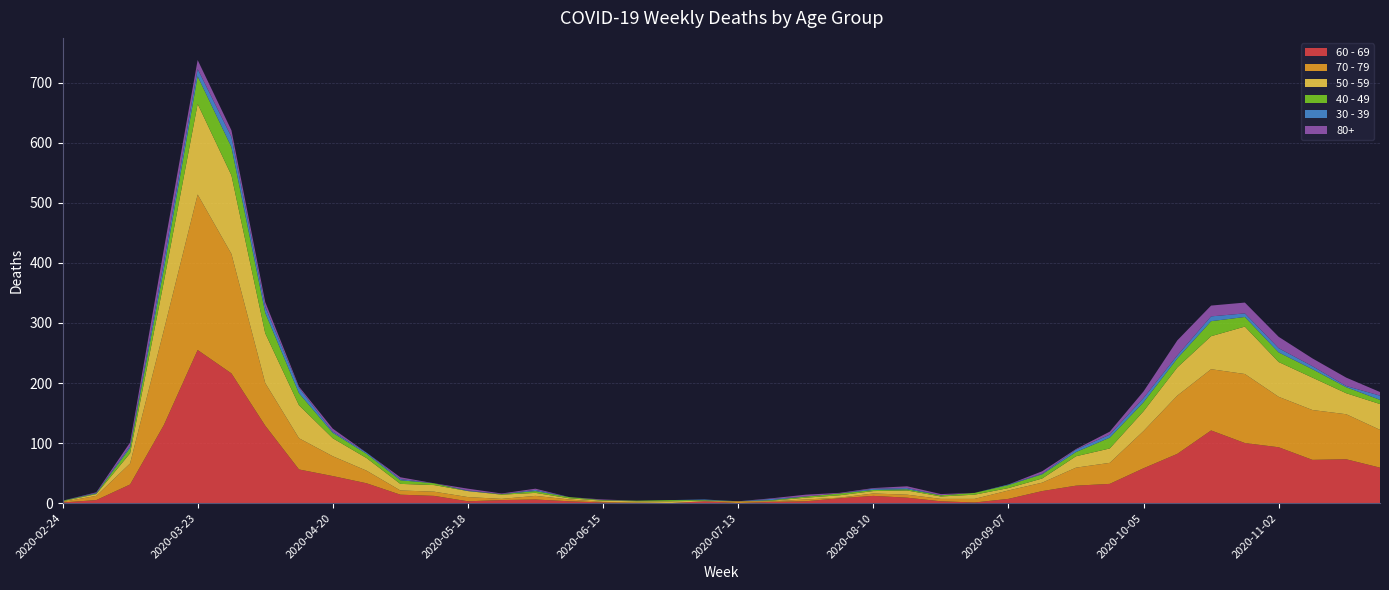

Reading left to right, what are all the values shown in this chart?

60 - 69: 2020-02-24=1	2020-03-02=5	2020-03-09=31	2020-03-16=130	2020-03-23=255	2020-03-30=216	2020-04-06=129	2020-04-13=56	2020-04-20=45	2020-04-27=33	2020-05-04=14	2020-05-11=12	2020-05-18=3	2020-05-25=5	2020-06-01=6	2020-06-08=3	2020-06-15=1	2020-06-22=0	2020-06-29=0	2020-07-06=3	2020-07-13=0	2020-07-20=2	2020-07-27=3	2020-08-03=8	2020-08-10=12	2020-08-17=9	2020-08-24=3	2020-08-31=1	2020-09-07=7	2020-09-14=20	2020-09-21=29	2020-09-28=32	2020-10-05=58	2020-10-12=82	2020-10-19=121	2020-10-26=100	2020-11-02=93	2020-11-09=72	2020-11-16=73	2020-11-23=59
70 - 79: 2020-02-24=1	2020-03-02=7	2020-03-09=35	2020-03-16=158	2020-03-23=259	2020-03-30=199	2020-04-06=71	2020-04-13=52	2020-04-20=33	2020-04-27=21	2020-05-04=7	2020-05-11=7	2020-05-18=7	2020-05-25=2	2020-06-01=6	2020-06-08=3	2020-06-15=1	2020-06-22=1	2020-06-29=0	2020-07-06=0	2020-07-13=3	2020-07-20=1	2020-07-27=3	2020-08-03=1	2020-08-10=4	2020-08-17=5	2020-08-24=4	2020-08-31=6	2020-09-07=14	2020-09-14=14	2020-09-21=30	2020-09-28=35	2020-10-05=62	2020-10-12=97	2020-10-19=102	2020-10-26=115	2020-11-02=84	2020-11-09=83	2020-11-16=75	2020-11-23=63
50 - 59: 2020-02-24=1	2020-03-02=3	2020-03-09=17	2020-03-16=81	2020-03-23=151	2020-03-30=131	2020-04-06=83	2020-04-13=55	2020-04-20=30	2020-04-27=21	2020-05-04=11	2020-05-11=11	2020-05-18=10	2020-05-25=7	2020-06-01=5	2020-06-08=2	2020-06-15=2	2020-06-22=2	2020-06-29=3	2020-07-06=1	2020-07-13=0	2020-07-20=1	2020-07-27=3	2020-08-03=4	2020-08-10=4	2020-08-17=7	2020-08-24=4	2020-08-31=7	2020-09-07=4	2020-09-14=7	2020-09-21=19	2020-09-28=24	2020-10-05=33	2020-10-12=47	2020-10-19=55	2020-10-26=79	2020-11-02=58	2020-11-09=54	2020-11-16=35	2020-11-23=43
40 - 49: 2020-02-24=1	2020-03-02=1	2020-03-09=9	2020-03-16=21	2020-03-23=46	2020-03-30=47	2020-04-06=34	2020-04-13=20	2020-04-20=9	2020-04-27=7	2020-05-04=6	2020-05-11=3	2020-05-18=0	2020-05-25=1	2020-06-01=3	2020-06-08=2	2020-06-15=1	2020-06-22=1	2020-06-29=2	2020-07-06=1	2020-07-13=0	2020-07-20=1	2020-07-27=2	2020-08-03=3	2020-08-10=2	2020-08-17=2	2020-08-24=2	2020-08-31=3	2020-09-07=5	2020-09-14=7	2020-09-21=7	2020-09-28=18	2020-10-05=15	2020-10-12=15	2020-10-19=25	2020-10-26=16	2020-11-02=16	2020-11-09=14	2020-11-16=10	2020-11-23=7
30 - 39: 2020-02-24=0	2020-03-02=1	2020-03-09=3	2020-03-16=12	2020-03-23=12	2020-03-30=17	2020-04-06=10	2020-04-13=9	2020-04-20=2	2020-04-27=2	2020-05-04=2	2020-05-11=0	2020-05-18=1	2020-05-25=0	2020-06-01=2	2020-06-08=0	2020-06-15=0	2020-06-22=0	2020-06-29=0	2020-07-06=1	2020-07-13=0	2020-07-20=2	2020-07-27=0	2020-08-03=0	2020-08-10=2	2020-08-17=2	2020-08-24=0	2020-08-31=0	2020-09-07=1	2020-09-14=1	2020-09-21=4	2020-09-28=5	2020-10-05=7	2020-10-12=5	2020-10-19=8	2020-10-26=6	2020-11-02=7	2020-11-09=5	2020-11-16=2	2020-11-23=7
80+: 2020-02-24=0	2020-03-02=1	2020-03-09=6	2020-03-16=21	2020-03-23=15	2020-03-30=11	2020-04-06=8	2020-04-13=2	2020-04-20=5	2020-04-27=0	2020-05-04=3	2020-05-11=0	2020-05-18=3	2020-05-25=1	2020-06-01=2	2020-06-08=0	2020-06-15=1	2020-06-22=0	2020-06-29=0	2020-07-06=0	2020-07-13=0	2020-07-20=1	2020-07-27=3	2020-08-03=1	2020-08-10=1	2020-08-17=3	2020-08-24=2	2020-08-31=0	2020-09-07=0	2020-09-14=4	2020-09-21=1	2020-09-28=5	2020-10-05=11	2020-10-12=25	2020-10-19=18	2020-10-26=18	2020-11-02=19	2020-11-09=13	2020-11-16=14	2020-11-23=6